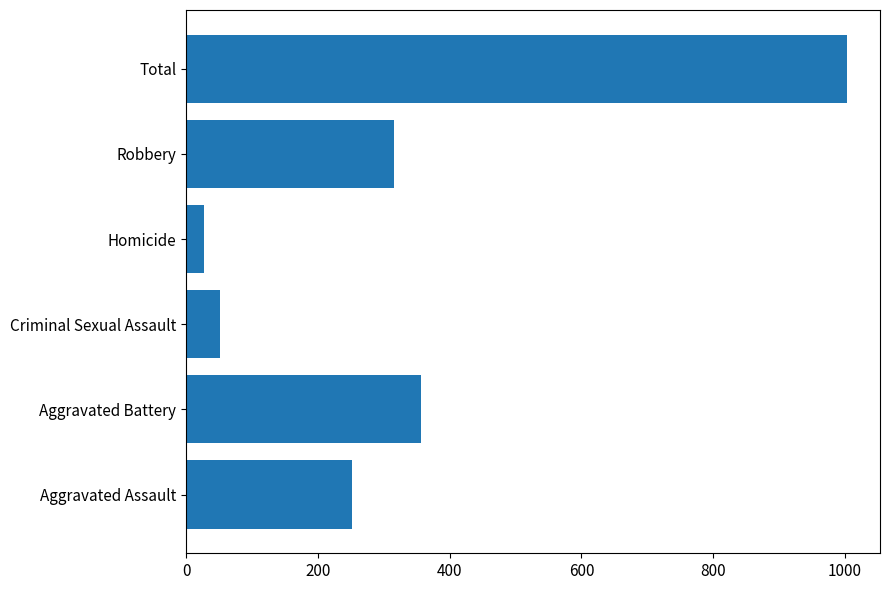

Which has a higher value, Homicide or Aggravated Assault?

Aggravated Assault